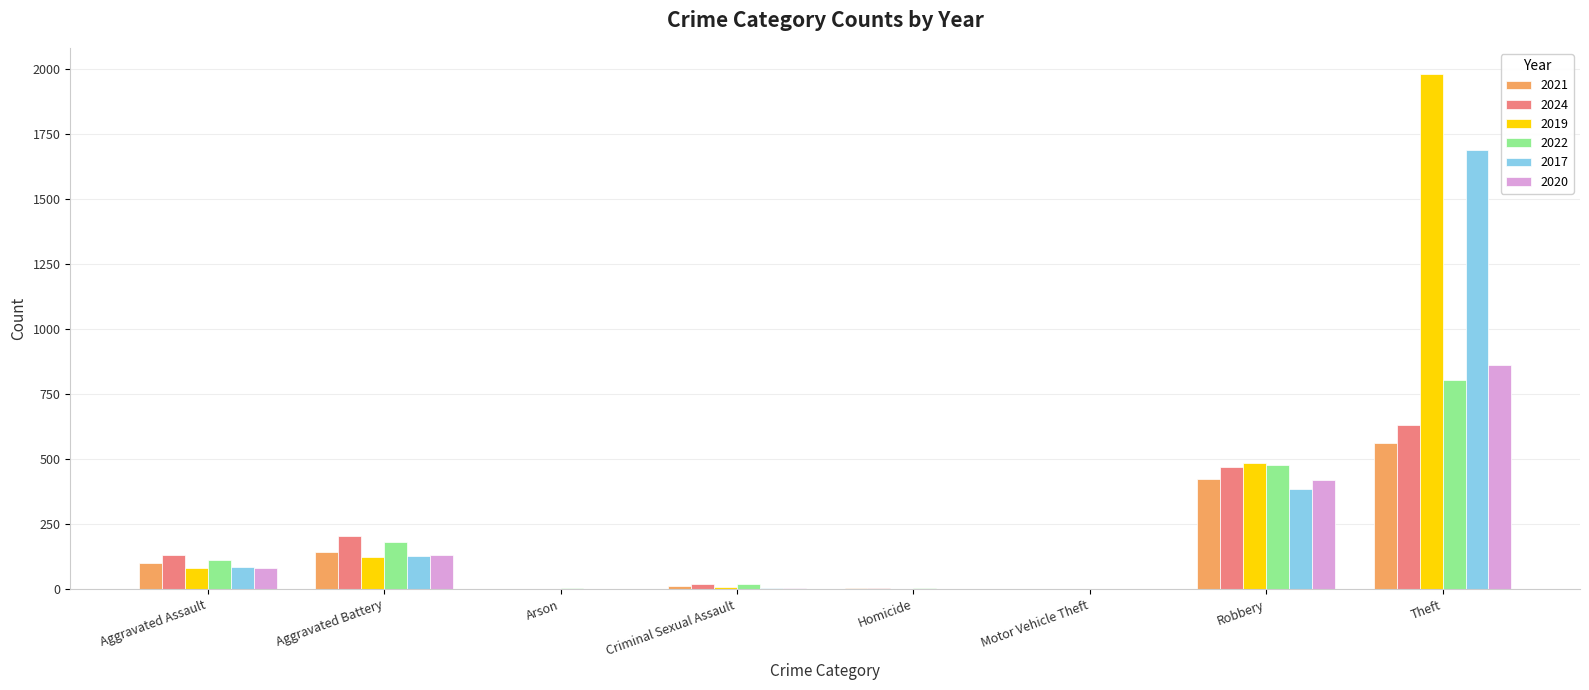

True or false: 2017 has a value of 216 at Aggravated Battery.

False